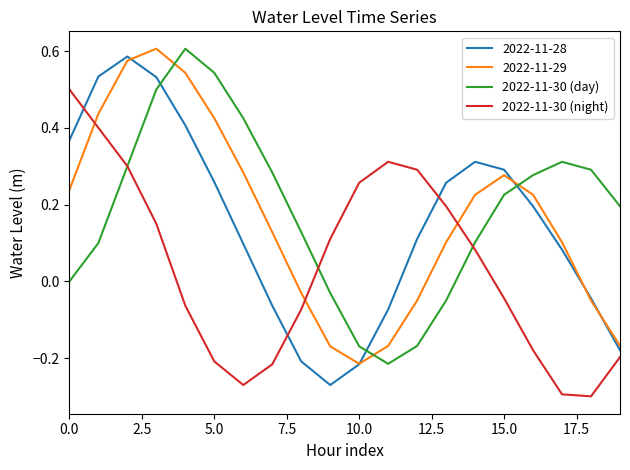

True or false: 2022-11-30 (night) and 2022-11-30 (day) intersect in this chart.

True